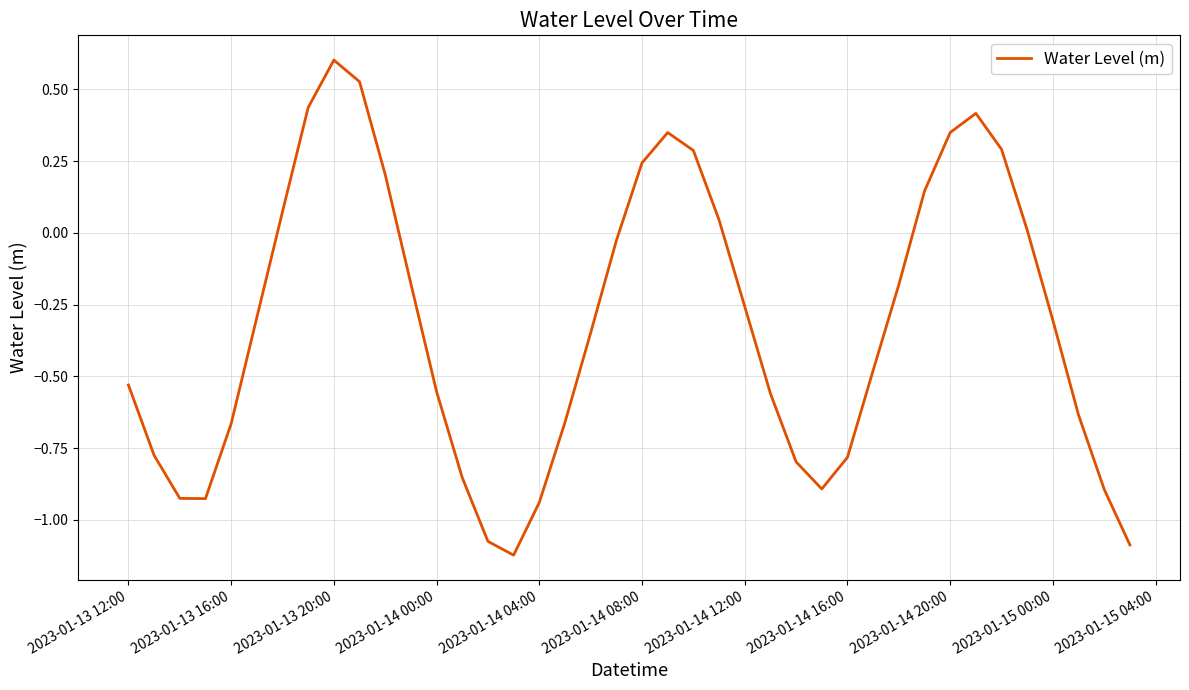

What is the difference between the maximum and minimum values?

1.7